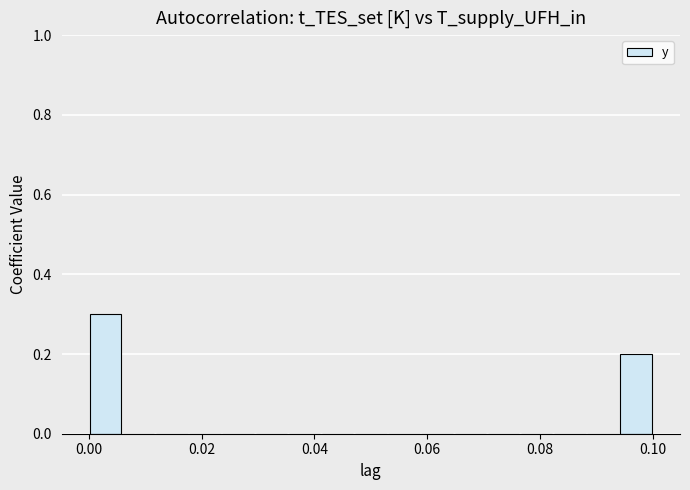

Read against the x-axis, roughly where is the centre of the tallest bar?

0.002